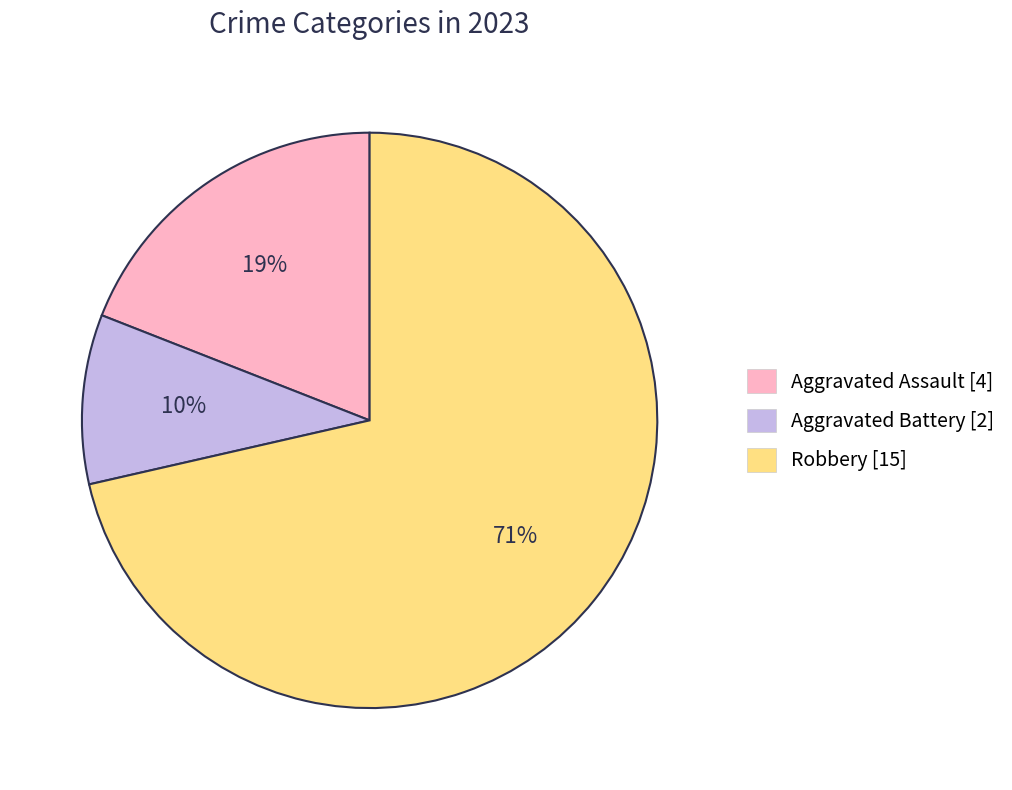

To the nearest percent, what is the combined percentage of Robbery [15] and Aggravated Assault [4]?

90%